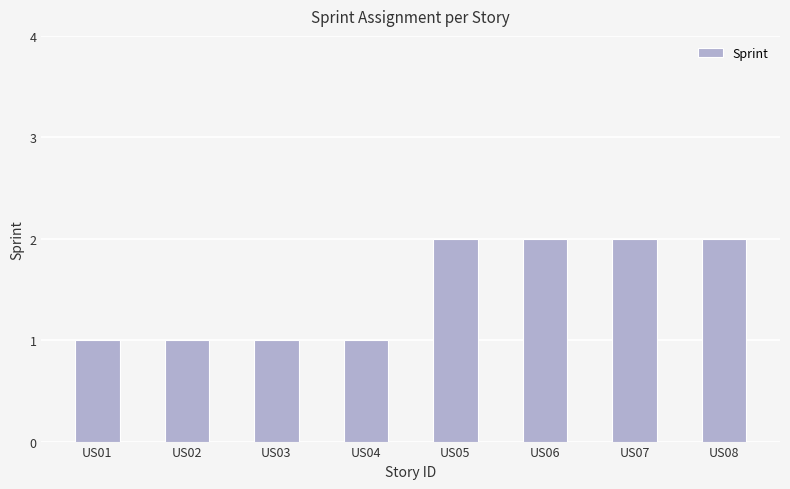

The chart shows a value of 1 at US02. True or false?

True